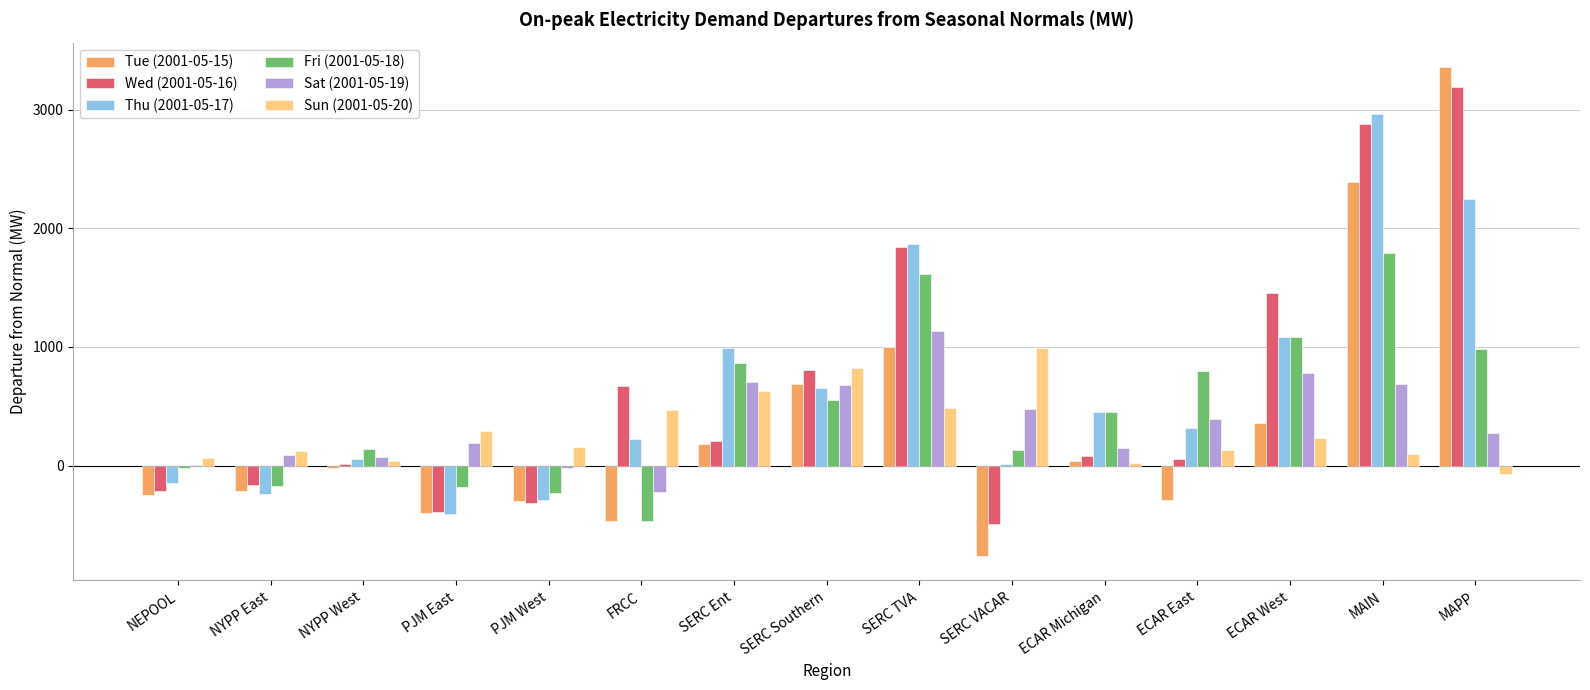

How many distinct data groups are displayed?

6